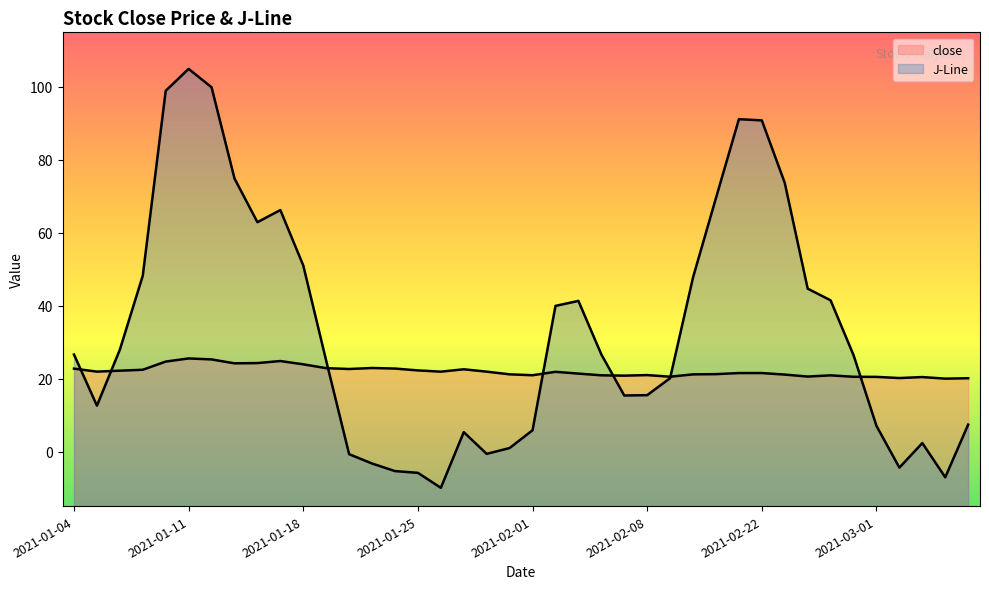

Where is the first local maximum for J-Line?

2021-01-11